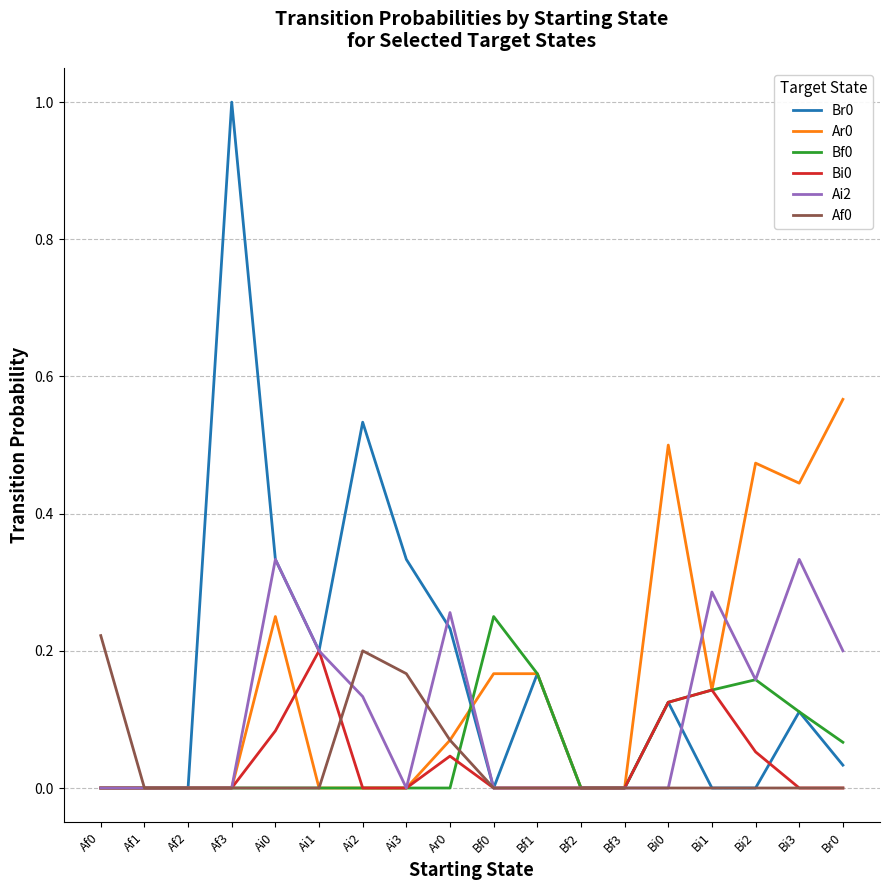

The Ai2 series shows -0.2 at Af3. True or false?

False